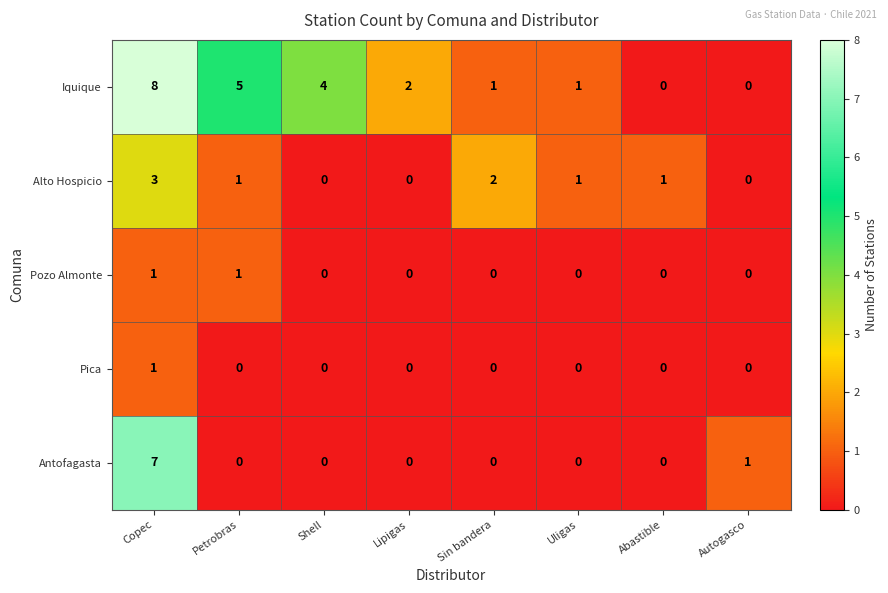

At which category is the sum across all series the highest?

Copec